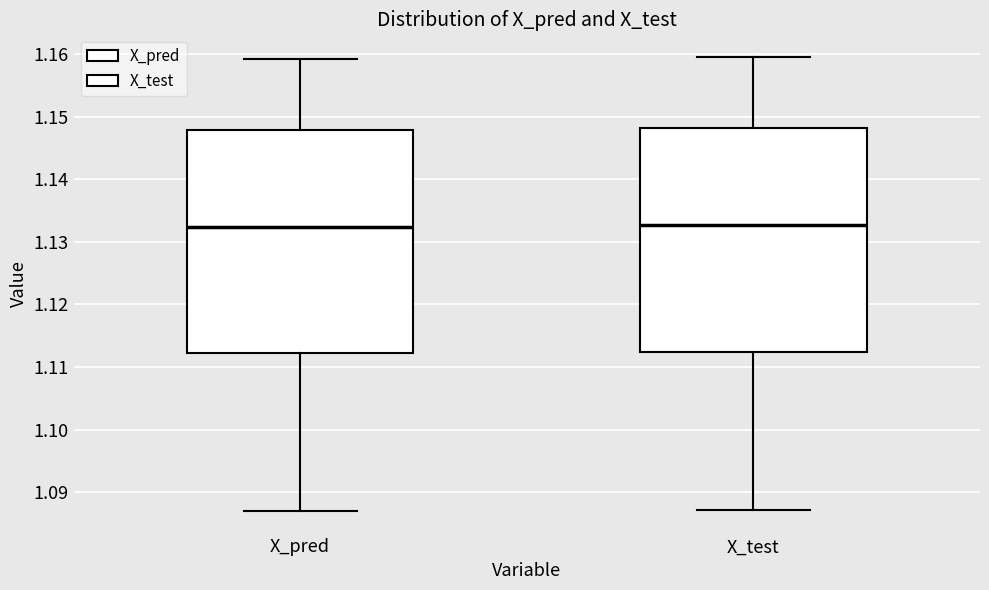

Where does the upper whisker of the box for X_test end on the y-axis? The values are not printed on the chart, so give them approximately, as read against the axis.

1.160